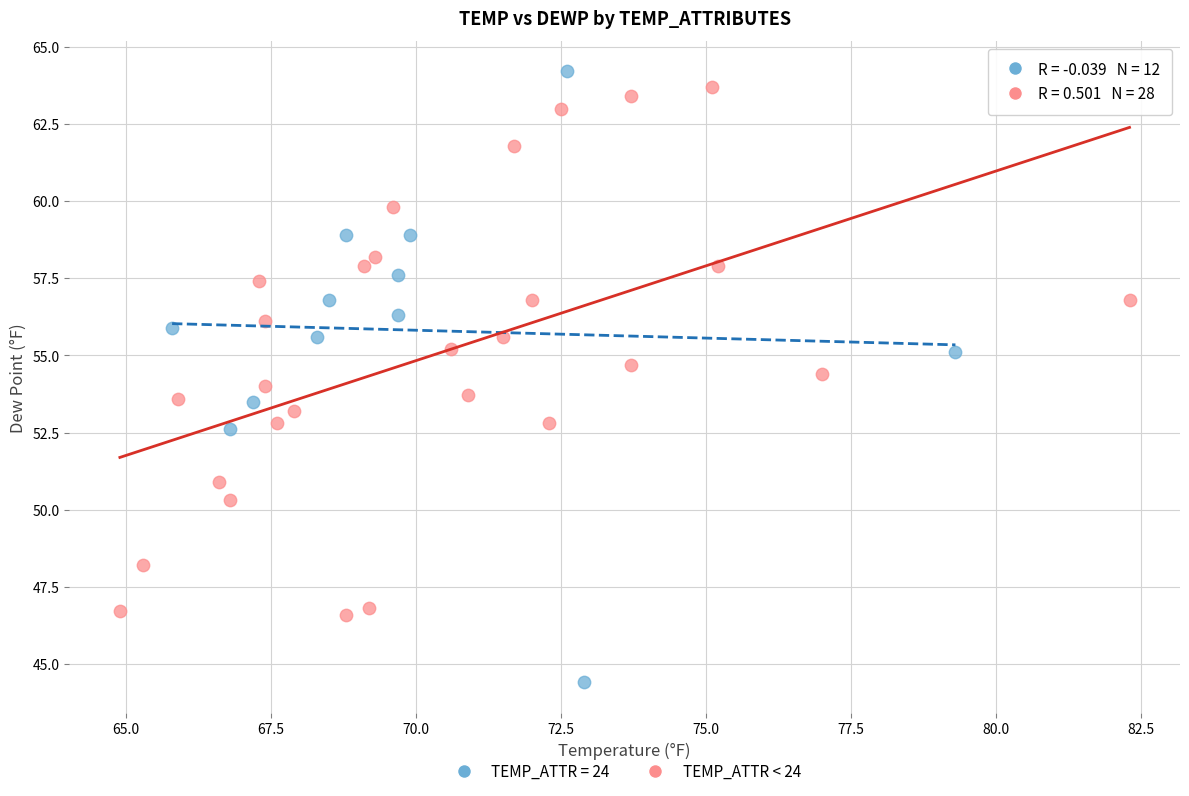

Which series contains the lowest Y value?

TEMP_ATTR = 24